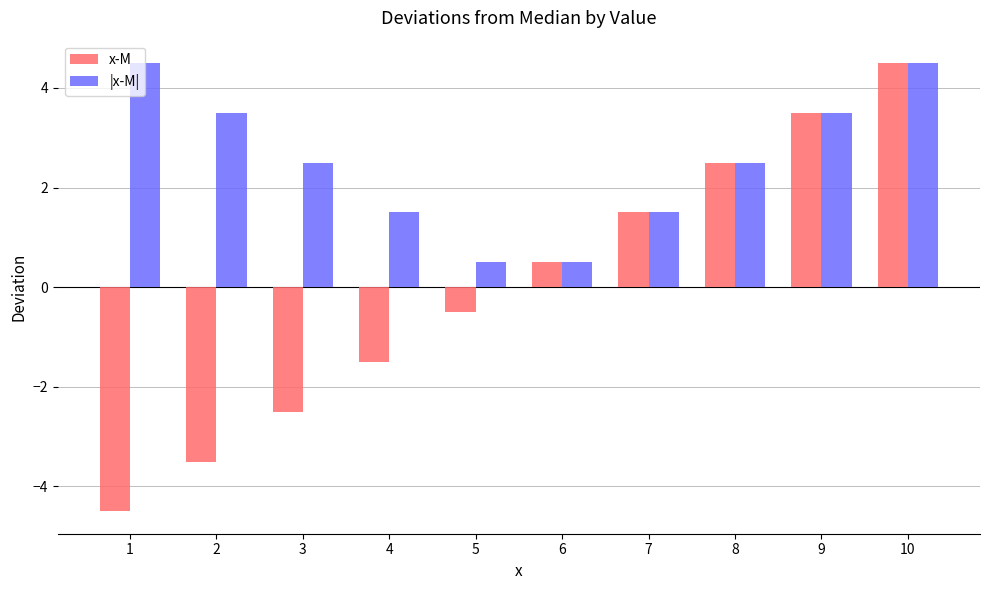

Which series has the largest range (max minus min)?

x-M